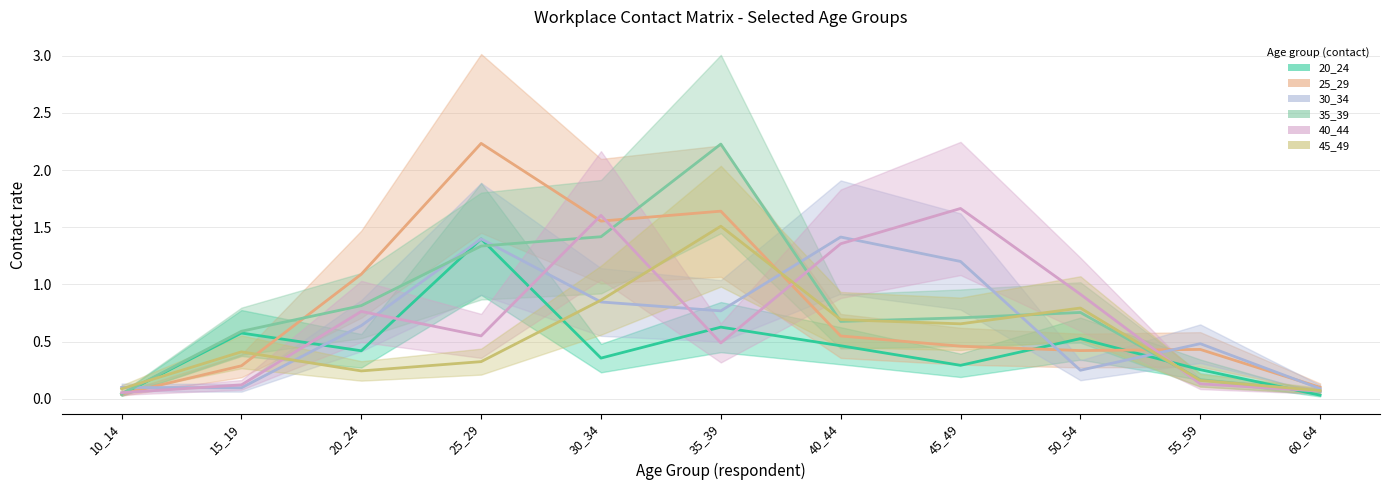

Does the chart have visible grid lines?

Yes